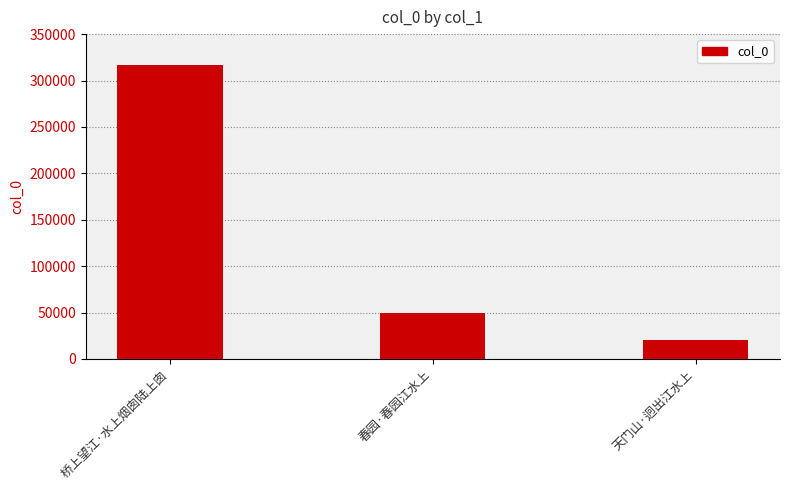

What is the sum of all values?

385971